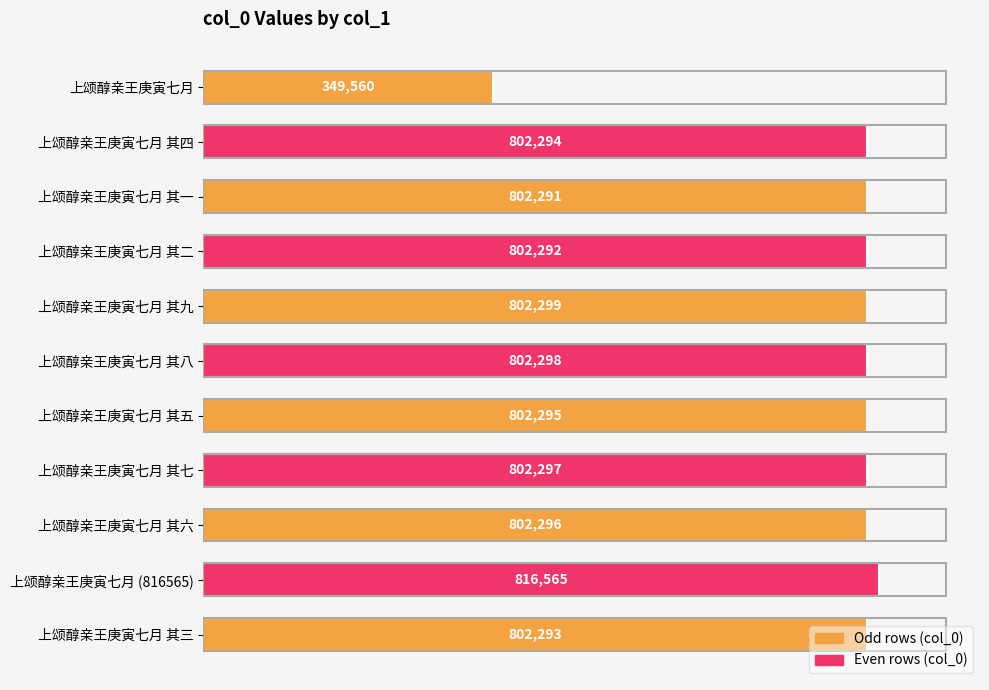

Which has a higher value, 上颂醇亲王庚寅七月 其四 or 上颂醇亲王庚寅七月 其六?

上颂醇亲王庚寅七月 其六